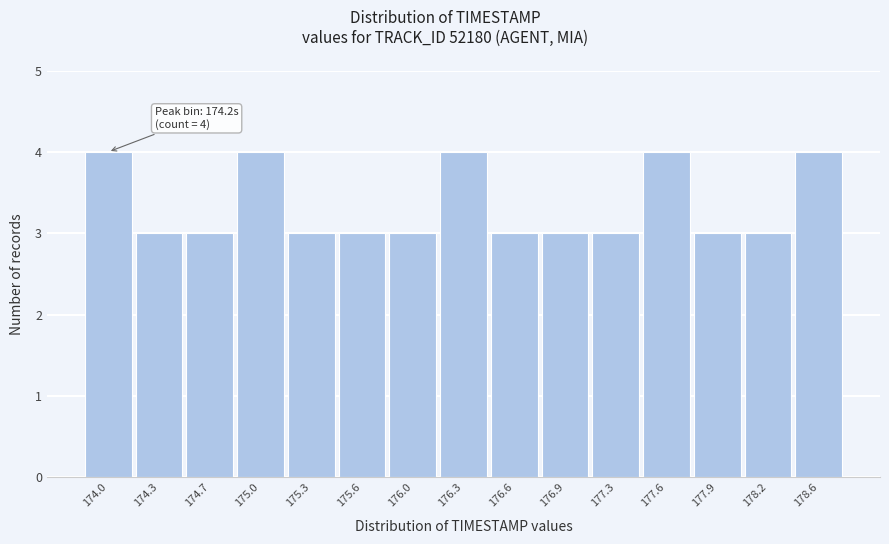

Reading right to left, extract all data points from this chart.

4	3	3	4	3	3	3	4	3	3	3	4	3	3	4